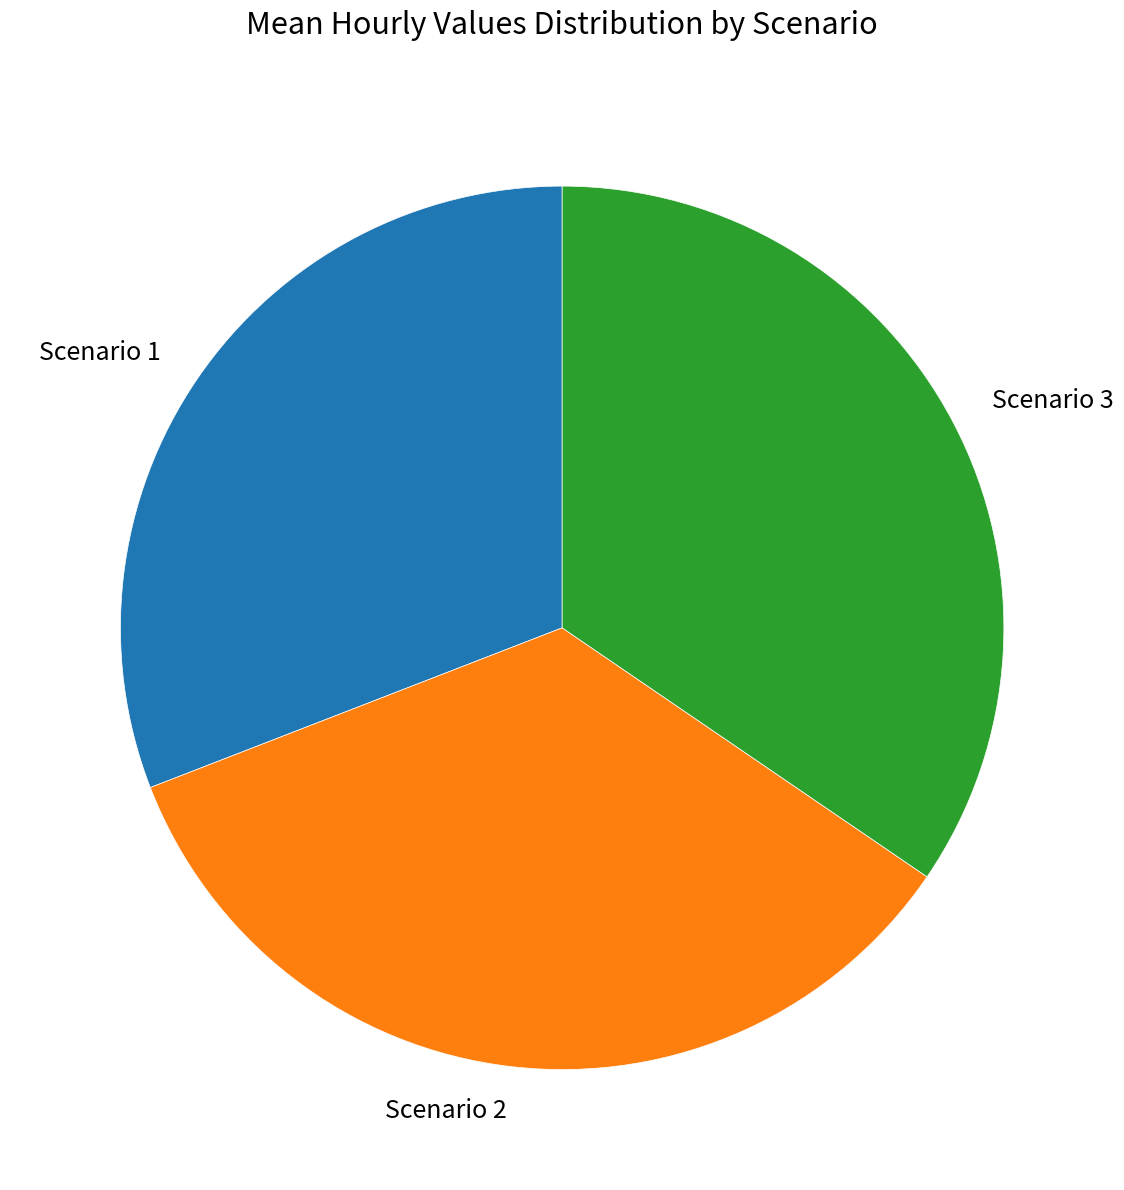

Is Scenario 2 the majority of the pie?

No